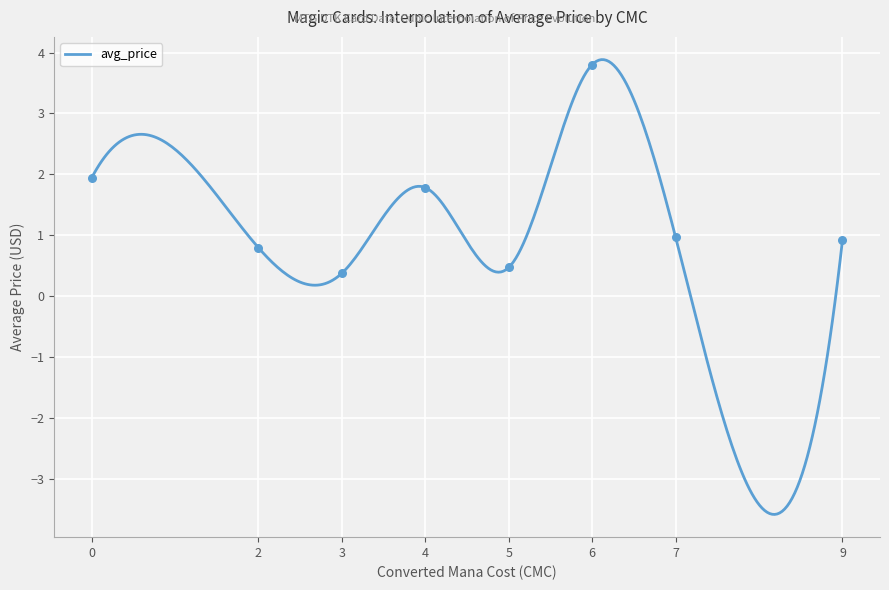

What is the minimum value for avg_price?

-3.6